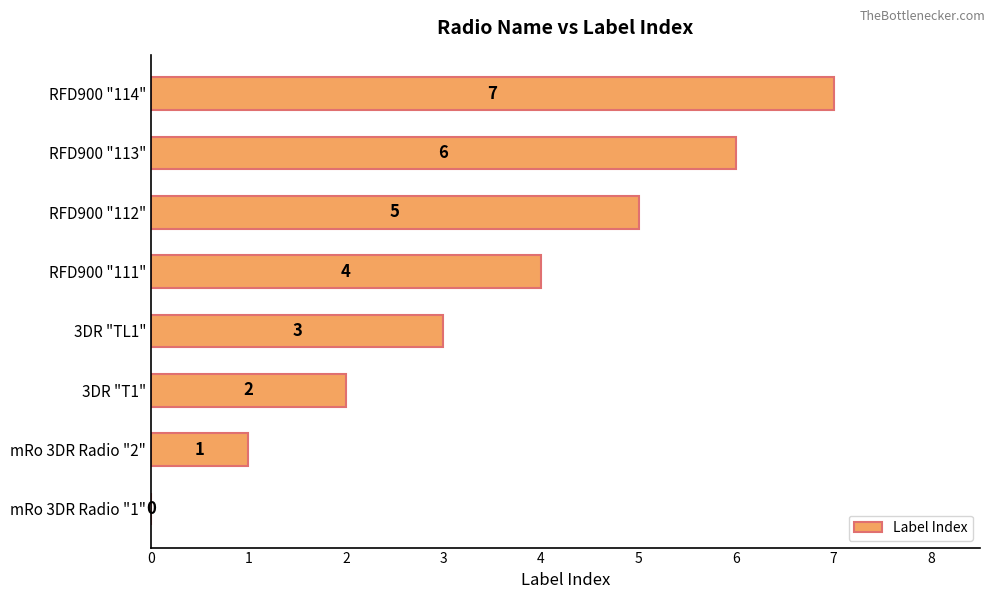

What is the sum of all values?

28